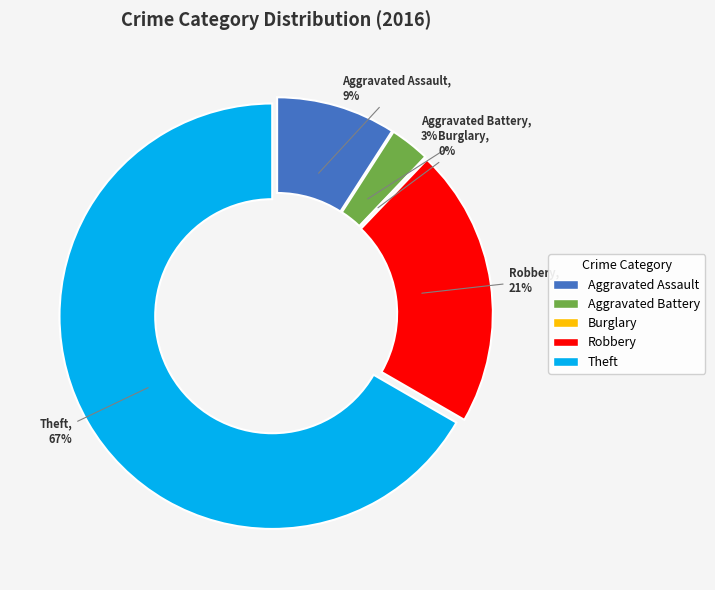

What percentage is the Theft slice, to the nearest percent?

67%